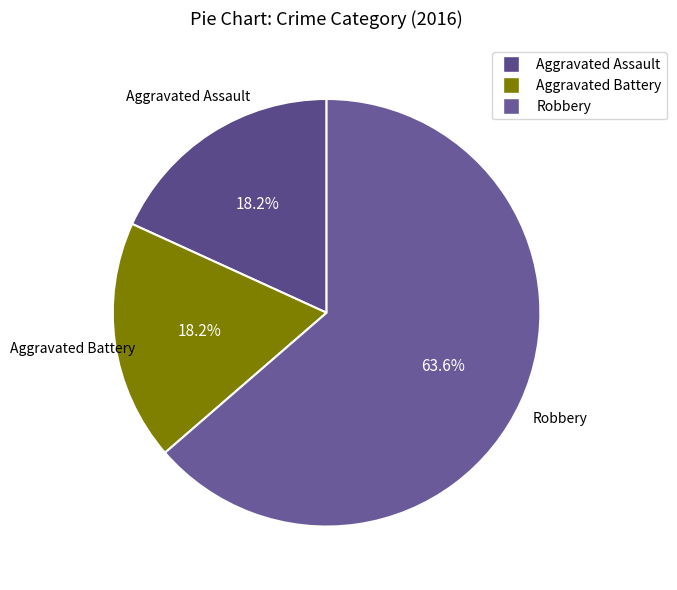

What percentage do Aggravated Battery and Aggravated Assault together represent?

36.4%